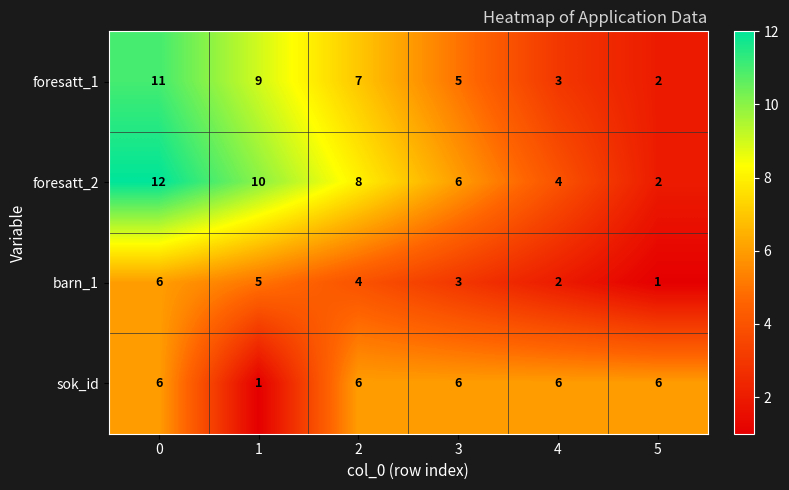

Reading left to right, what are all the values shown in this chart?

foresatt_1: 0=11	1=9	2=7	3=5	4=3	5=2
foresatt_2: 0=12	1=10	2=8	3=6	4=4	5=2
barn_1: 0=6	1=5	2=4	3=3	4=2	5=1
sok_id: 0=6	1=1	2=6	3=6	4=6	5=6